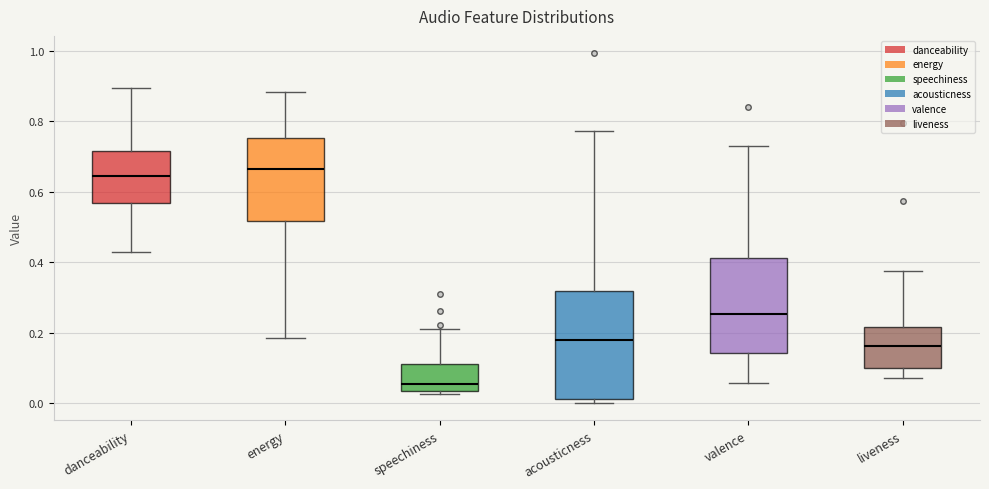

Where is the upper edge of the box for energy on the y-axis? The values are not printed on the chart, so give them approximately, as read against the axis.

0.76